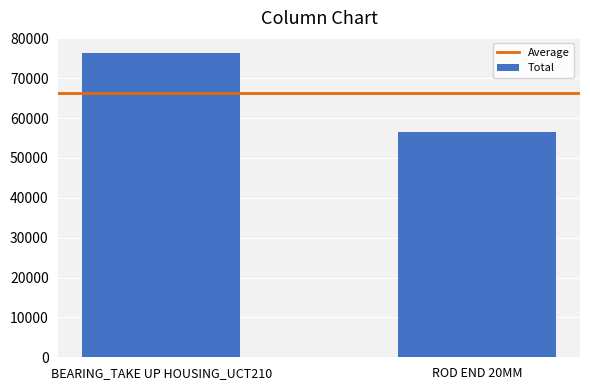

List the labels in order of value, largest first.

BEARING_TAKE UP HOUSING_UCT210, ROD END 20MM